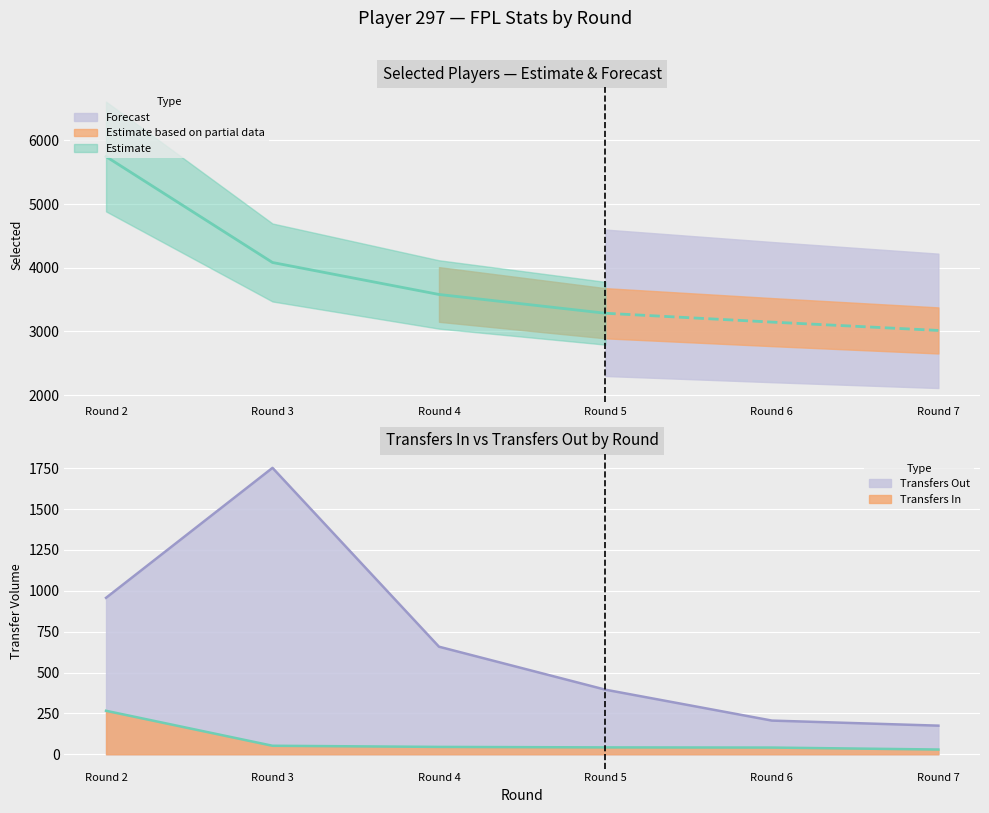

At Round 2, list the series in order from smallest to largest.

transfers_in, transfers_out